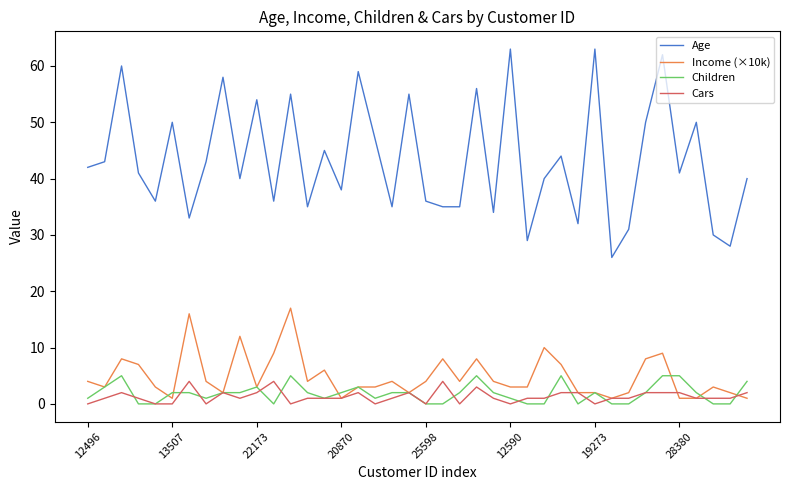

True or false: Age and Children intersect in this chart.

False